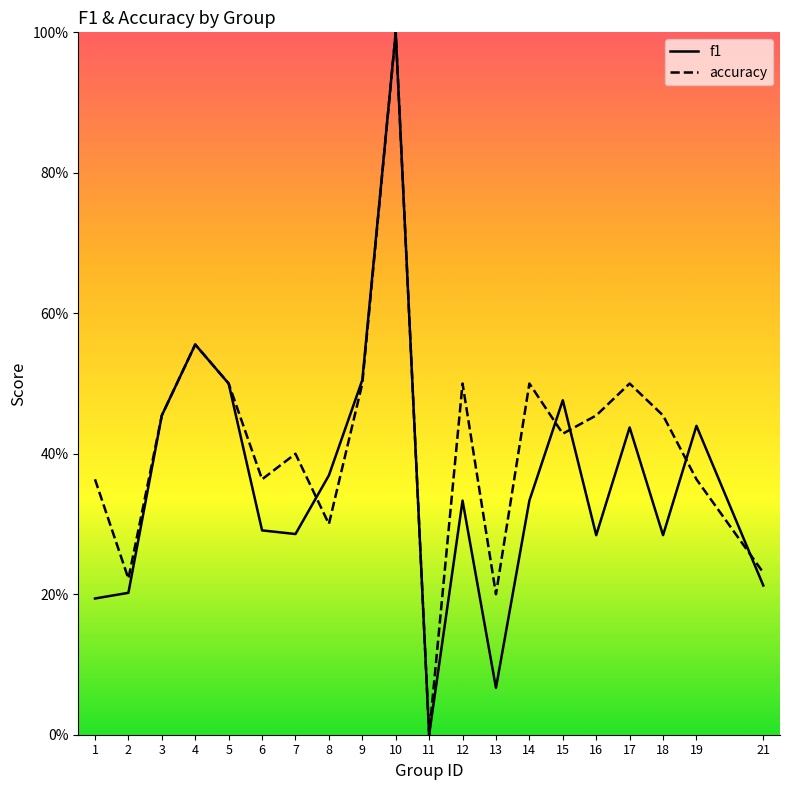

Is this an area chart (filled region under the line)?

No